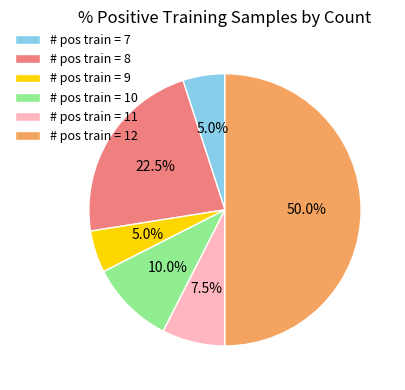

What percentage do # pos train = 9 and # pos train = 8 together represent?

27.5%